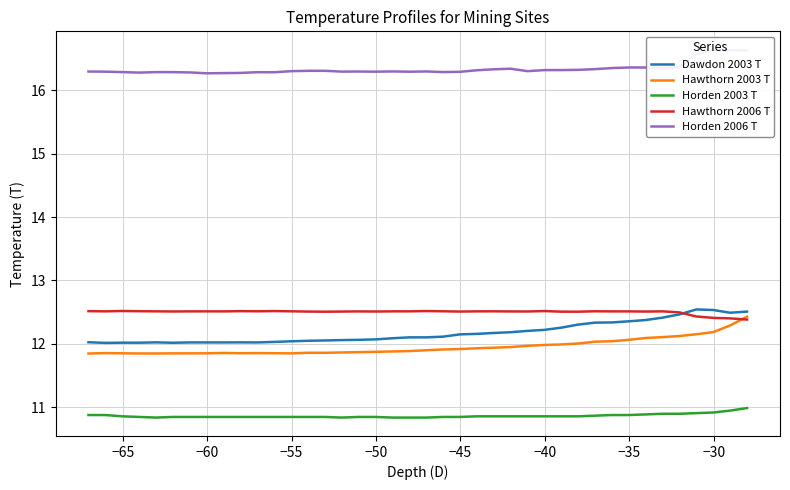

What value does the Horden 2003 T series have at −65?

10.9